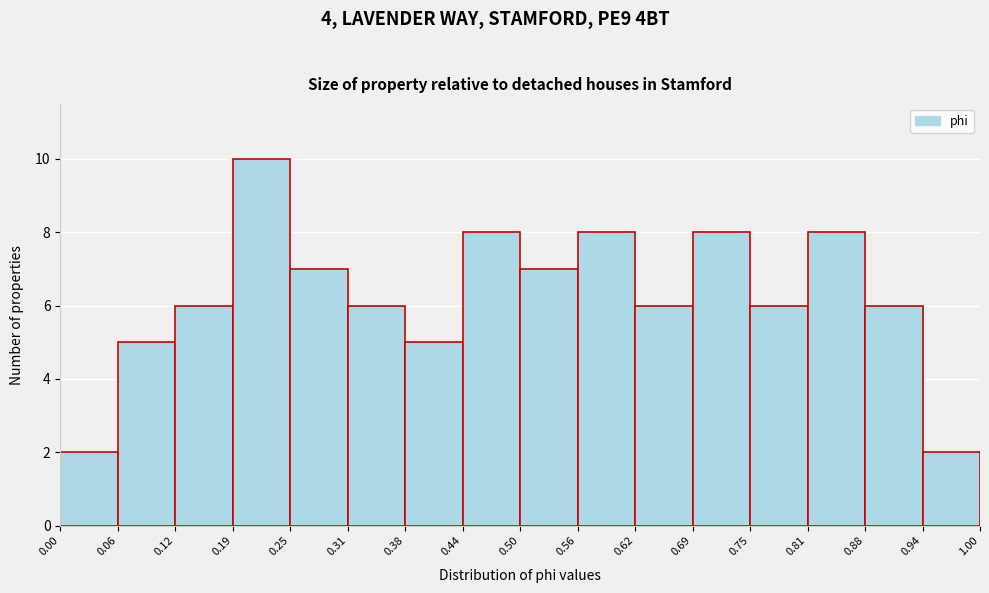

How tall is the bar that spans 0.44 to 0.50 on the x-axis? The values are not printed on the chart, so give them approximately, as read against the axis.

8